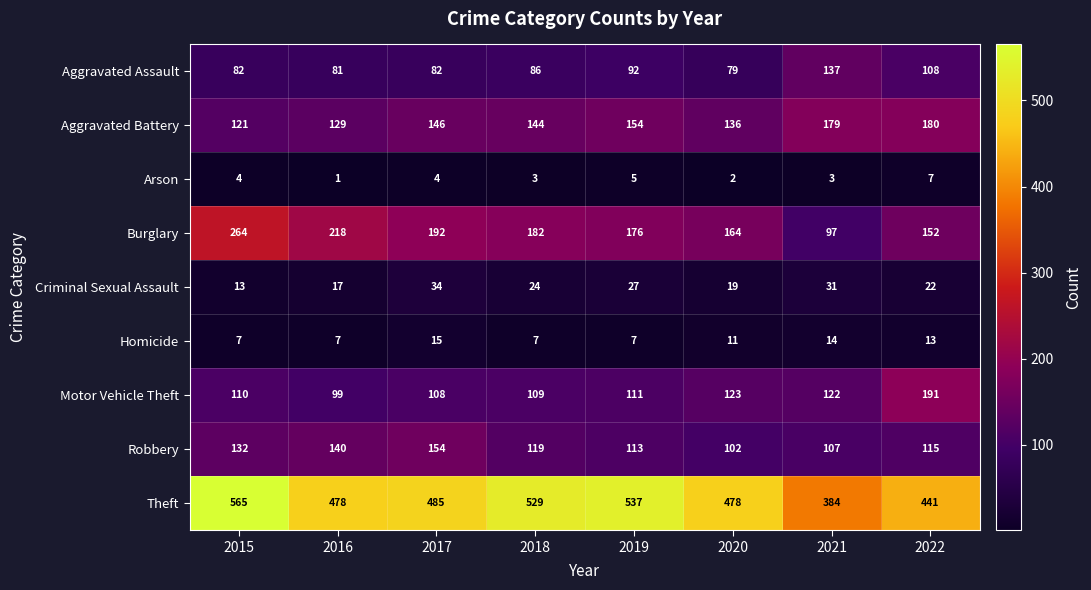

Rank the series by their maximum value, from highest to lowest.

Theft, Burglary, Motor Vehicle Theft, Aggravated Battery, Robbery, Aggravated Assault, Criminal Sexual Assault, Homicide, Arson